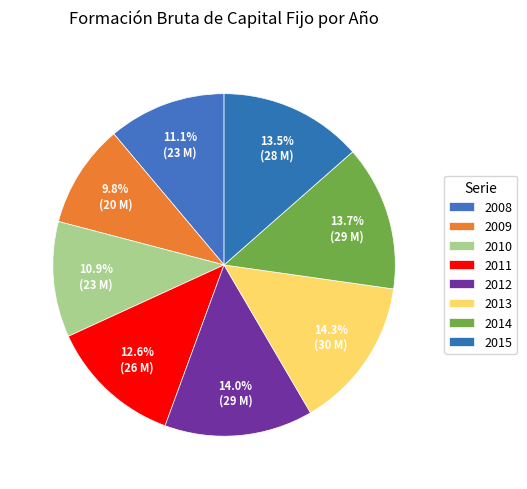

Rank the categories by value from highest to lowest.

2013, 2012, 2014, 2015, 2011, 2008, 2010, 2009